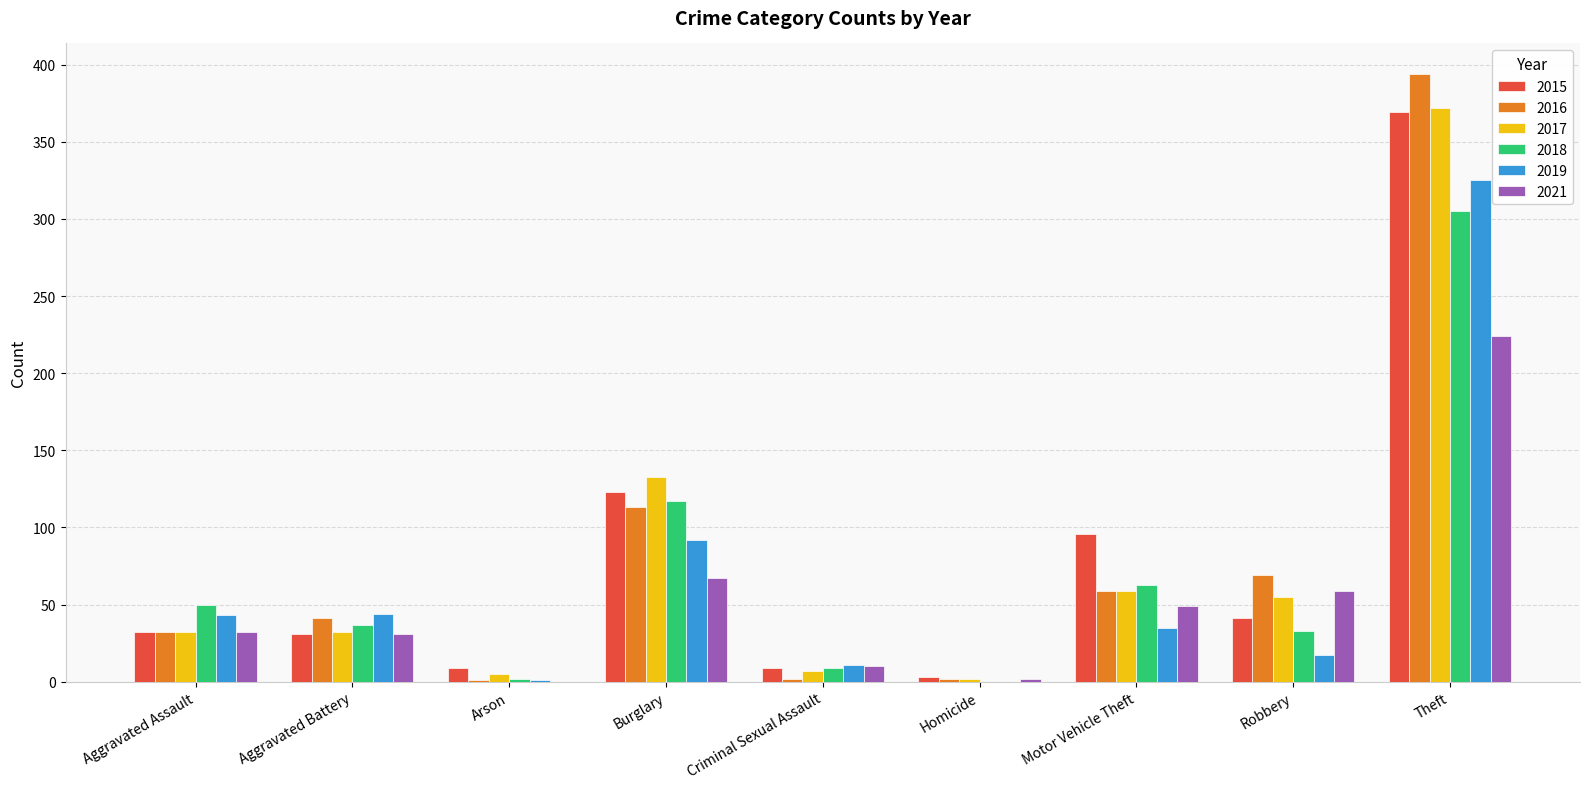

How many values in 2021 are above zero?

8